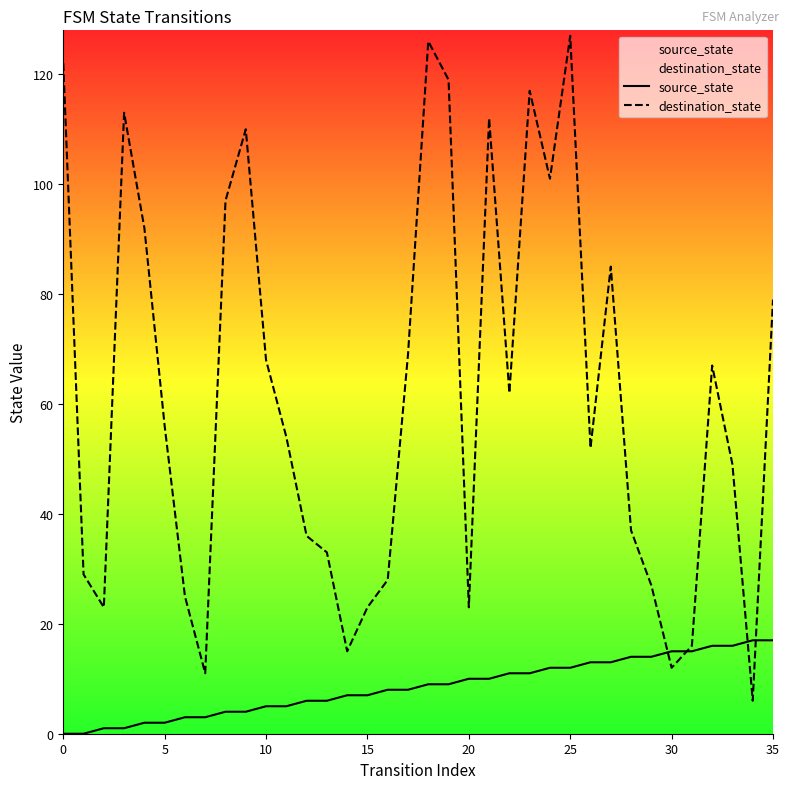

What is the greatest value displayed?

127